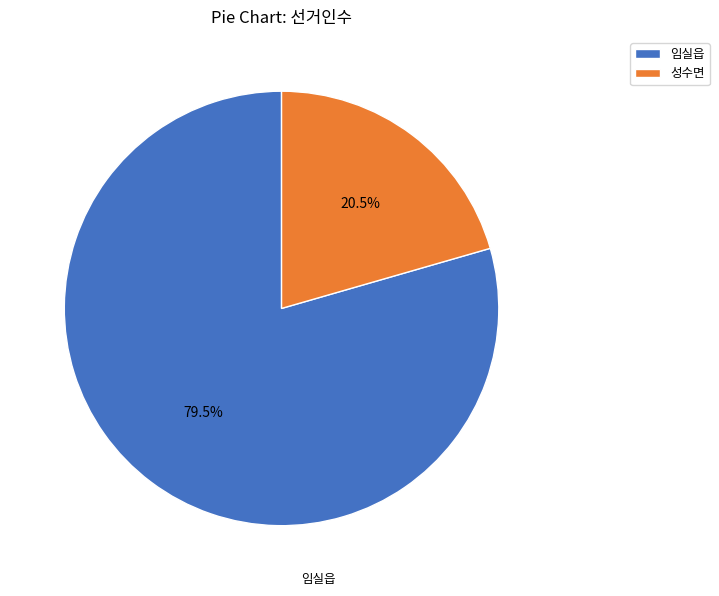

Is it true that 성수면 is 29% of the pie?

False